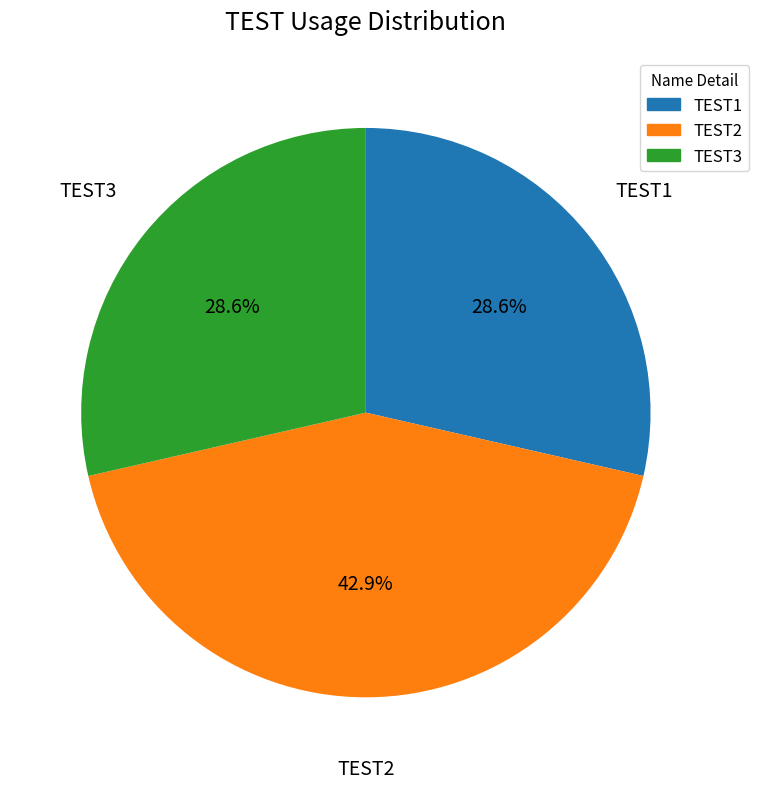

Does TEST3 account for over 50% of the chart?

No